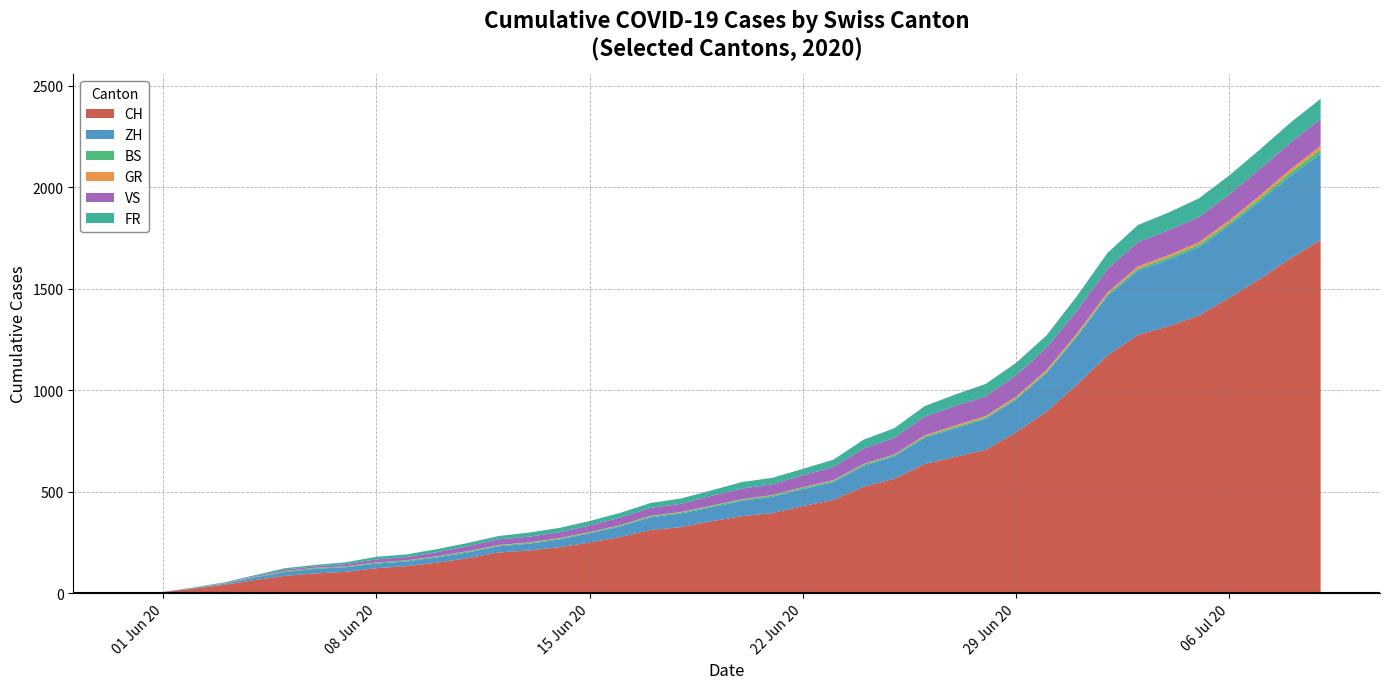

Reading right to left, what are all the values shown in this chart?

CH: 1741	1649	1548	1456	1368	1315	1273	1171	1027	895	793	707	672	637	564	525	460	430	395	380	355	326	312	277	250	227	211	201	173	151	134	124	106	98	86	65	42	23	6	0
ZH: 424	405	382	356	337	329	316	293	237	189	161	152	141	129	110	103	87	83	80	75	68	67	62	52	45	38	33	30	28	26	23	23	23	23	19	13	5	2	0	0
BS: 21	18	15	12	12	11	10	8	7	7	7	7	7	7	7	7	7	7	7	7	7	6	6	5	5	5	5	5	5	5	5	4	4	4	4	1	1	0	0	0
GR: 18	16	14	13	12	11	11	10	9	9	8	7	7	5	3	3	3	3	2	2	2	2	2	2	2	2	2	2	2	1	1	1	1	1	1	1	1	0	0	0
VS: 132	130	130	127	124	122	120	115	112	109	105	97	96	92	82	75	65	58	53	52	48	40	39	37	32	28	28	28	24	20	16	15	10	7	7	4	2	2	1	0
FR: 100	99	96	94	92	87	84	79	72	61	61	61	56	52	47	44	36	32	32	32	27	26	24	23	22	22	20	16	16	15	13	13	9	7	7	5	3	2	0	0